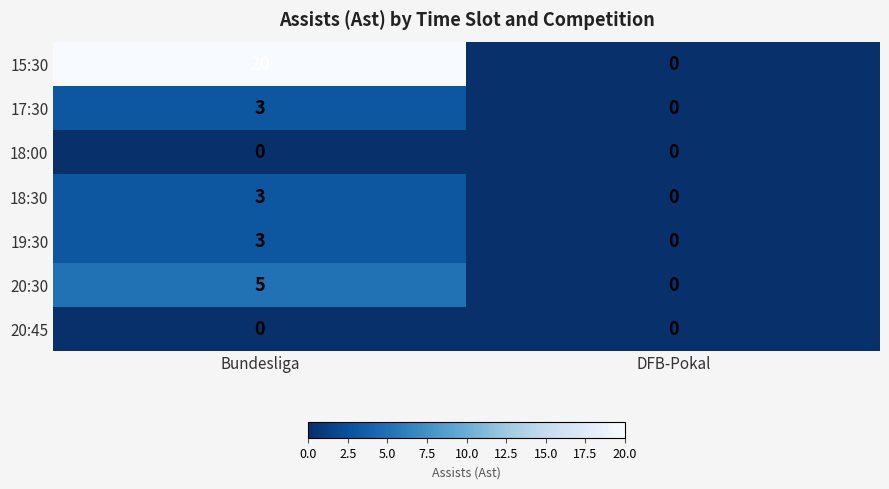

At which category is the sum across all series the highest?

Bundesliga